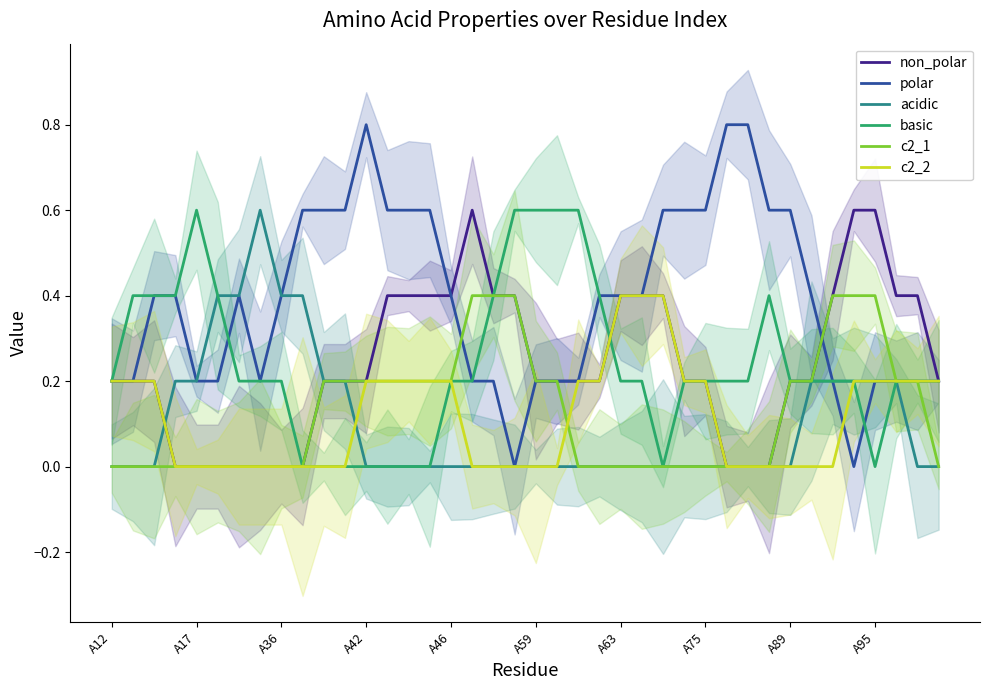

At 35, list the series in order from largest to smallest.

non_polar, c2_1, acidic, basic, c2_2, polar